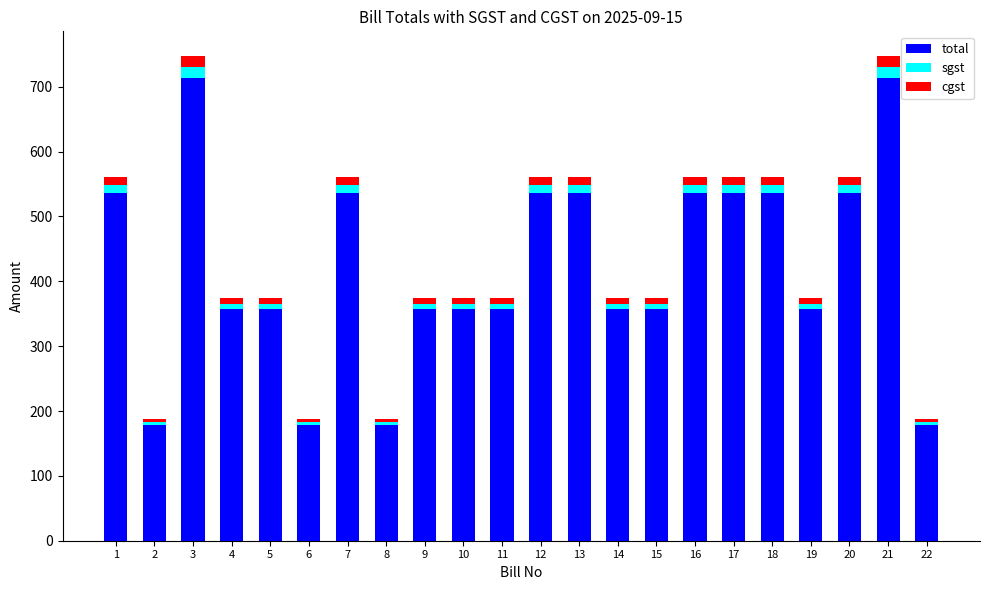

Is it true that total equals 883.2 at 16?

False